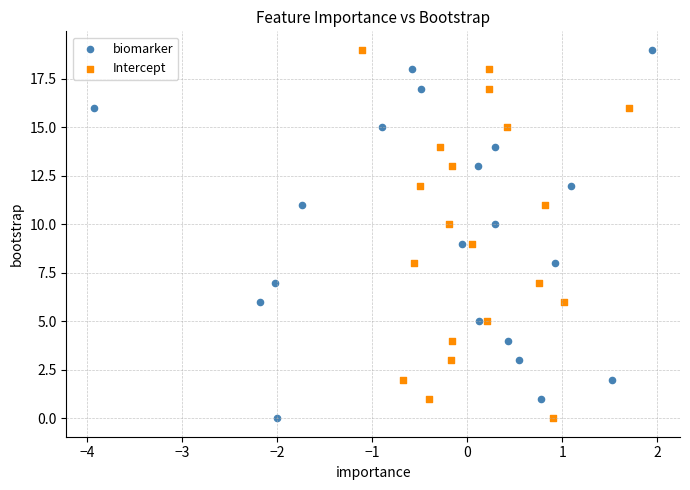

What are all the series names shown in the legend?

biomarker, Intercept